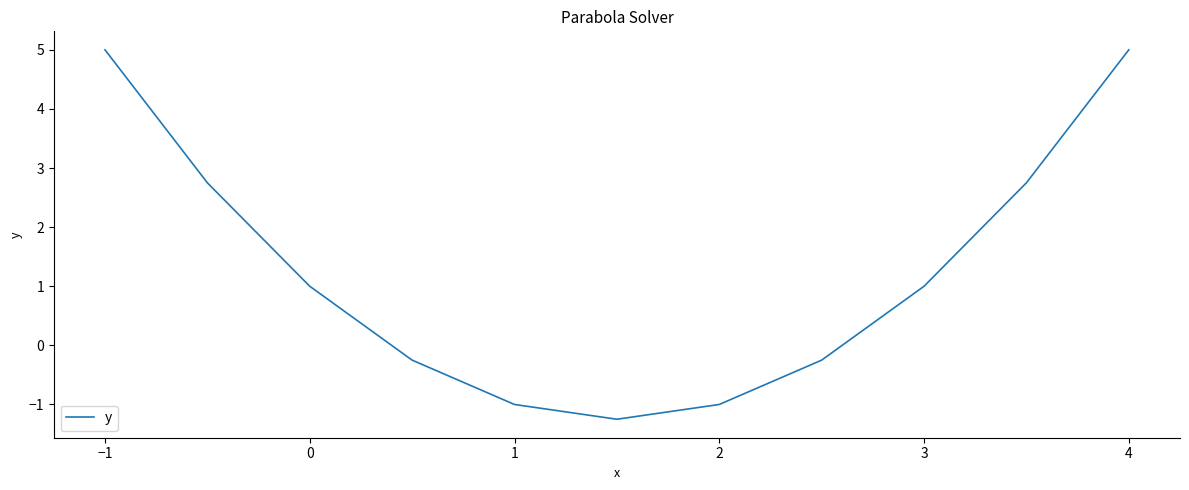

What is the greatest value displayed?

5.0